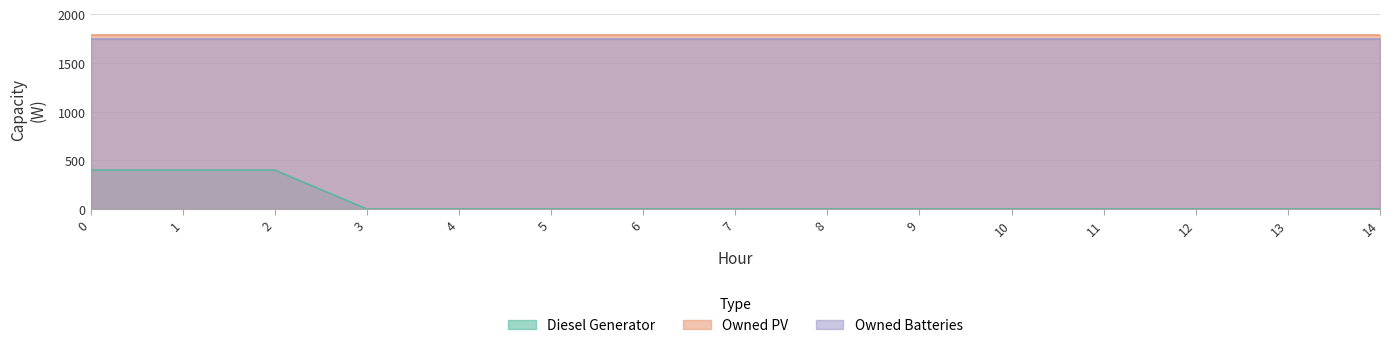

True or false: Diesel Generator and Owned PV cross at least once.

False